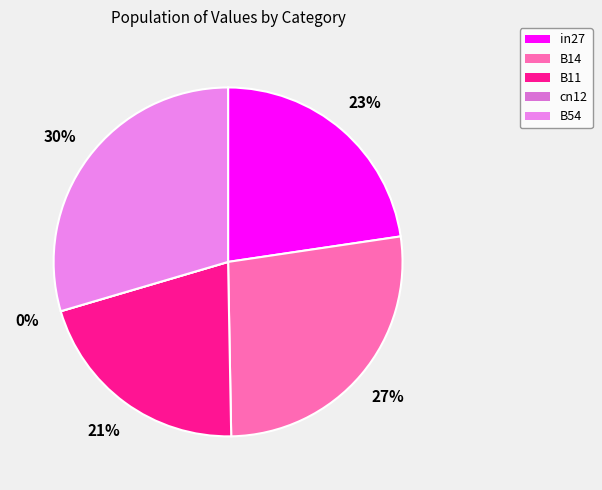

Rank the categories by value from lowest to highest.

cn12, B11, in27, B14, B54